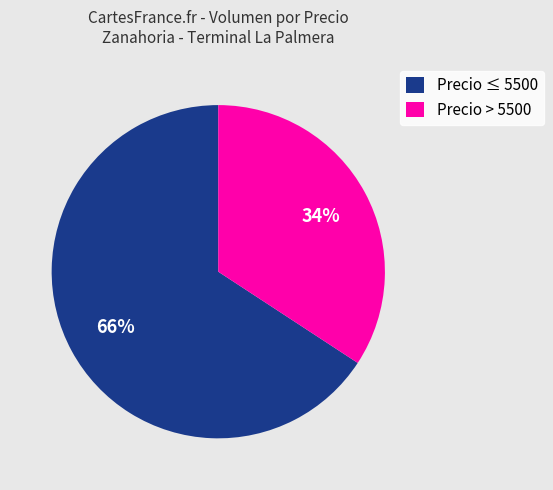

To the nearest percent, what portion does Precio ≤ 5500 represent?

66%